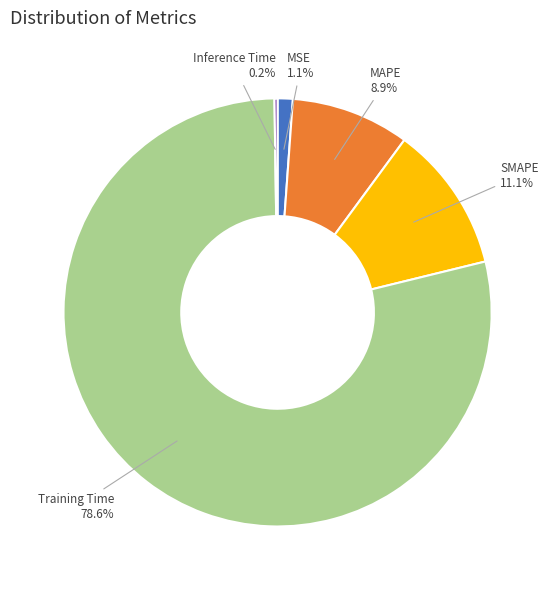

How much of the chart is everything except SMAPE?

88.9%